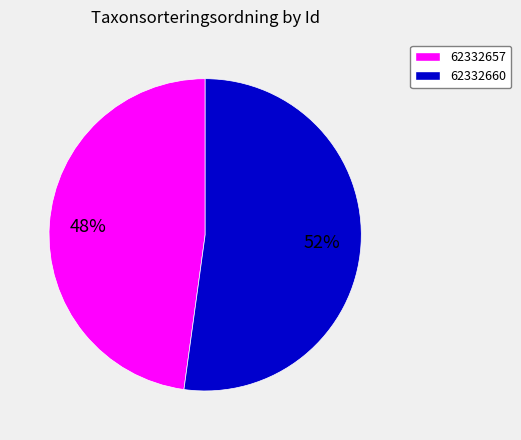

To the nearest percent, what is the difference between the 62332657 and 62332660 slice percentages?

4%